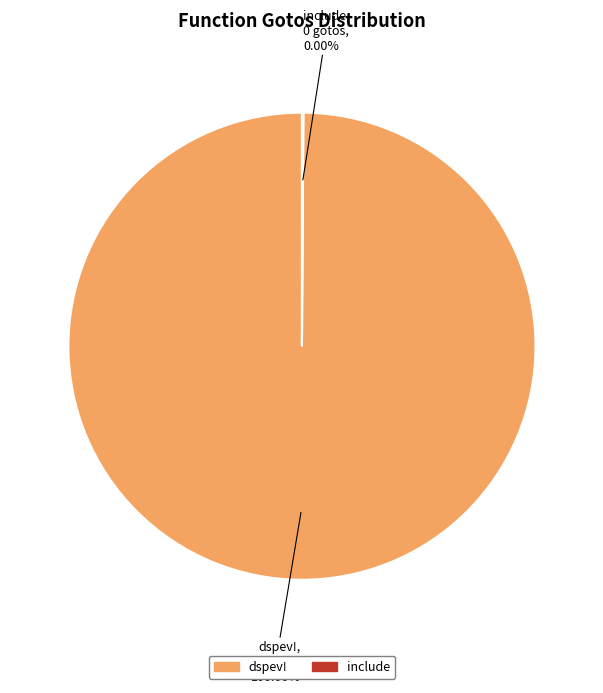

The dspev! slice represents 99% of the pie. True or false?

False